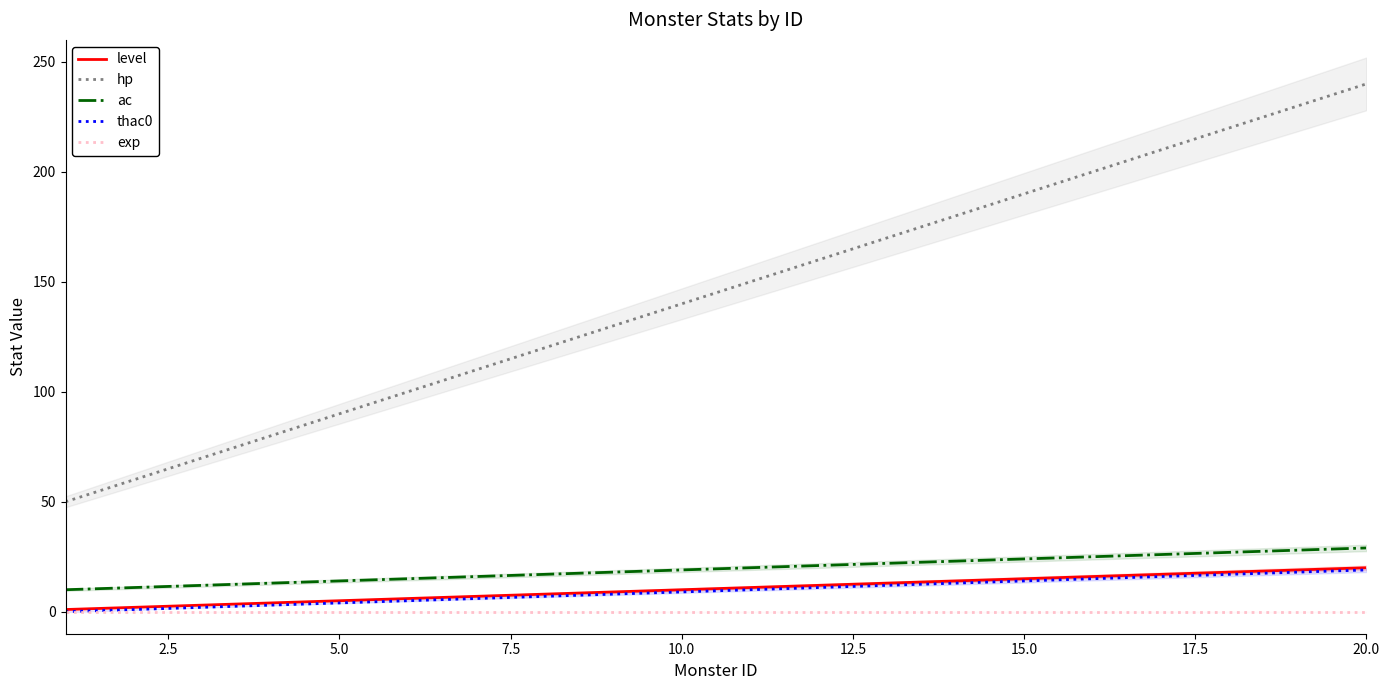

What is the minimum value for hp?

50